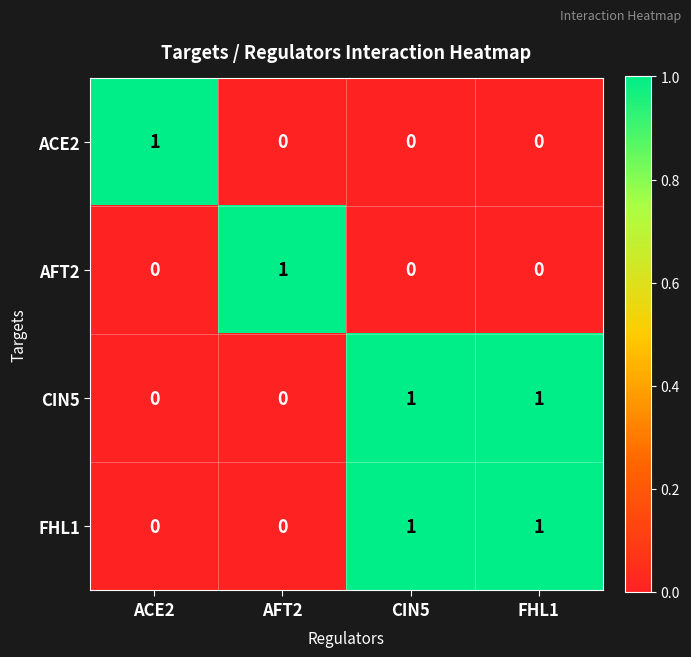

Is it true that ACE2 equals 0 at FHL1?

True